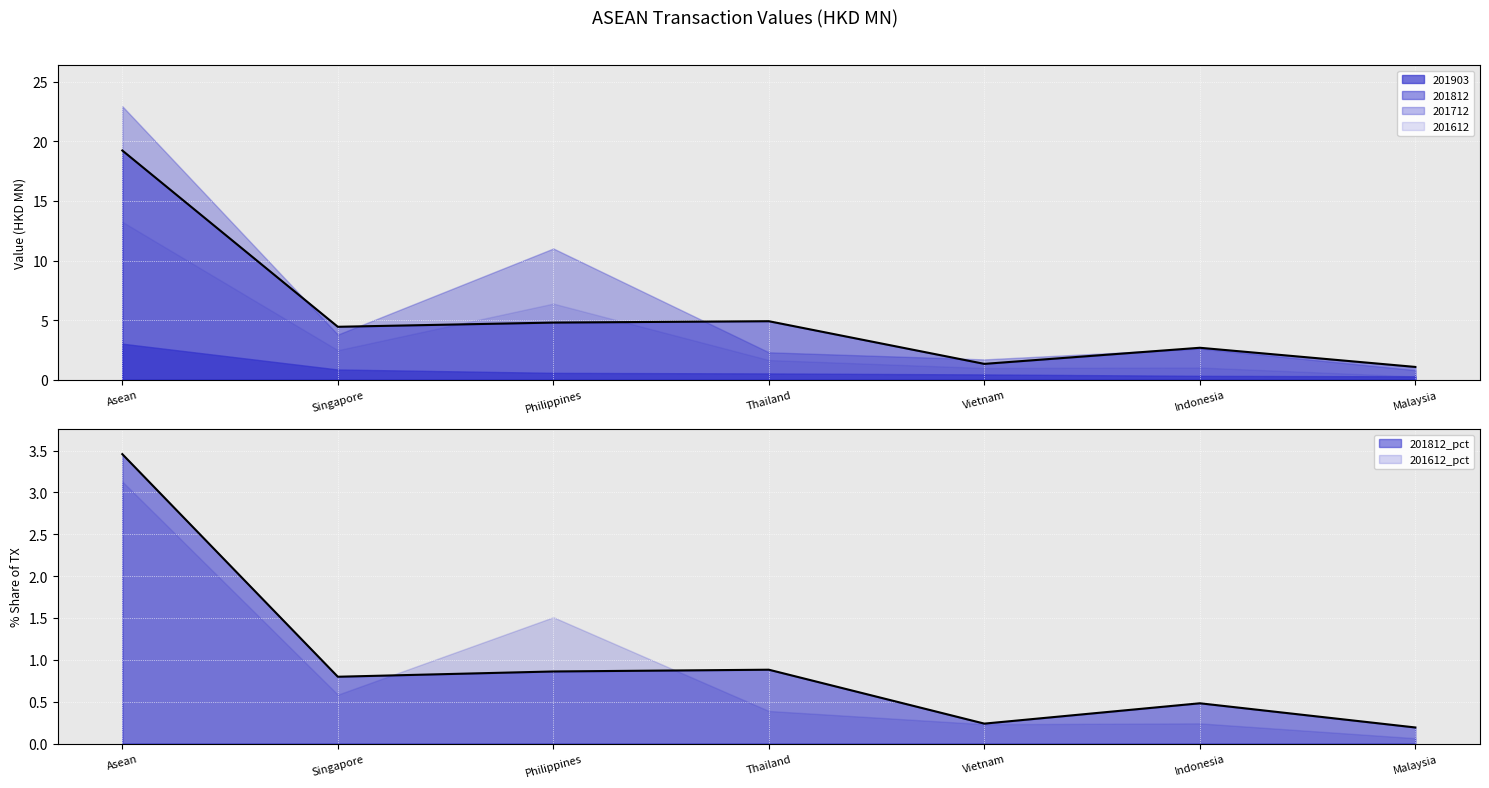

Reading right to left, transcribe all the data shown in this chart.

201612: Malaysia=0.3	Indonesia=1.0	Vietnam=1.0	Thailand=1.6	Philippines=6.4	Singapore=2.5	Asean=13.2
201712: Malaysia=0.8	Indonesia=2.6	Vietnam=1.7	Thailand=2.3	Philippines=11.0	Singapore=3.8	Asean=23.0
201812: Malaysia=1.1	Indonesia=2.7	Vietnam=1.3	Thailand=4.9	Philippines=4.8	Singapore=4.4	Asean=19.2
201903: Malaysia=0.3	Indonesia=0.3	Vietnam=0.4	Thailand=0.5	Philippines=0.6	Singapore=0.9	Asean=3.0
201612_pct: Malaysia=0.1	Indonesia=0.2	Vietnam=0.2	Thailand=0.4	Philippines=1.5	Singapore=0.6	Asean=3.1
201812_pct: Malaysia=0.2	Indonesia=0.5	Vietnam=0.2	Thailand=0.9	Philippines=0.9	Singapore=0.8	Asean=3.5